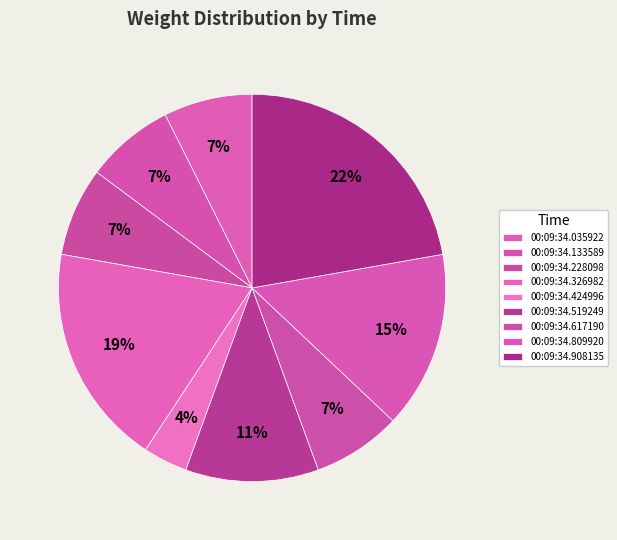

Is there a majority slice in this chart?

No